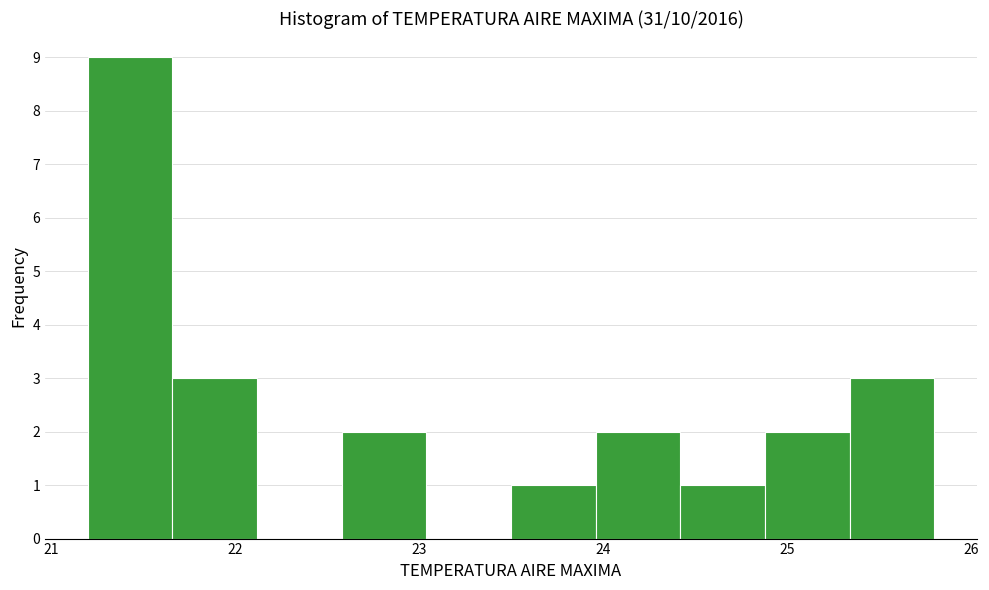

Reading left to right, transcribe this chart: for each bar, give the range it covers on the x-axis and its height. Neither the bar edges nor the heights are printed on the chart, so give them approximately, as read against the axes.

21.20 to 21.66: 9
21.66 to 22.12: 3
22.12 to 22.58: 0
22.58 to 23.04: 2
23.04 to 23.50: 0
23.50 to 23.96: 1
23.96 to 24.42: 2
24.42 to 24.88: 1
24.88 to 25.34: 2
25.34 to 25.80: 3